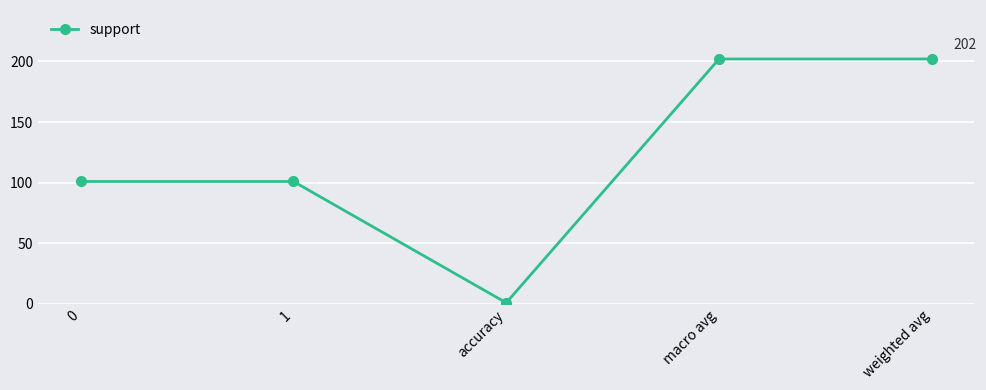

How many values are between 101 and 202?

4